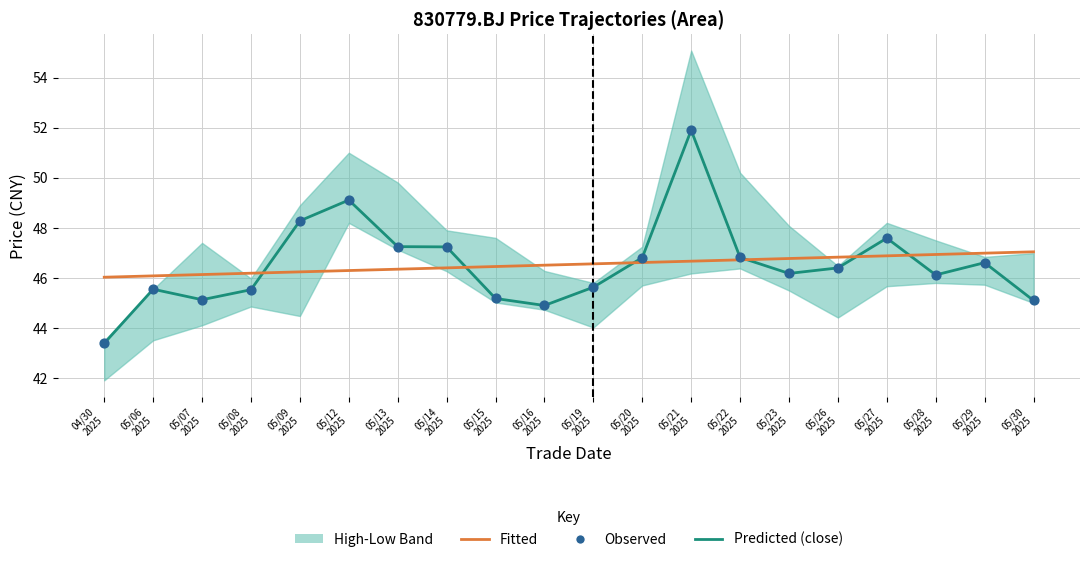

What is the total value across all series at 05/07
2025?

136.4